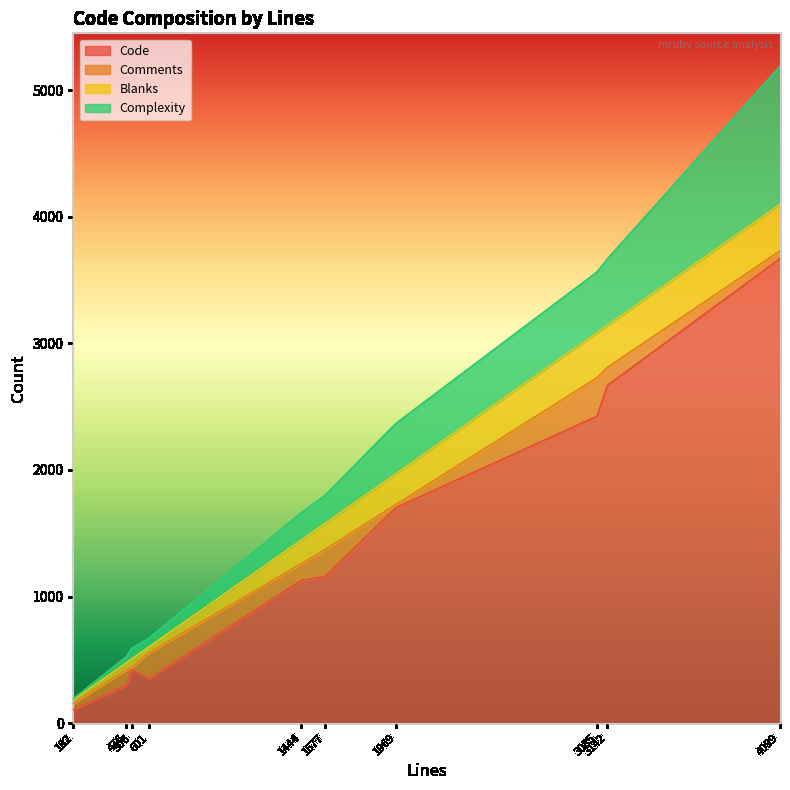

Between 1444 and 3142, which is larger?

3142